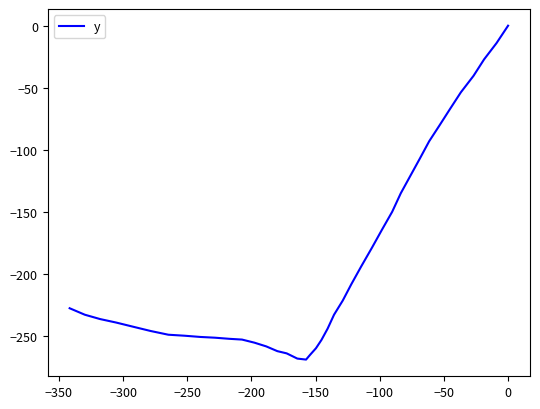

True or false: the data shows -11.6 at −300.

False